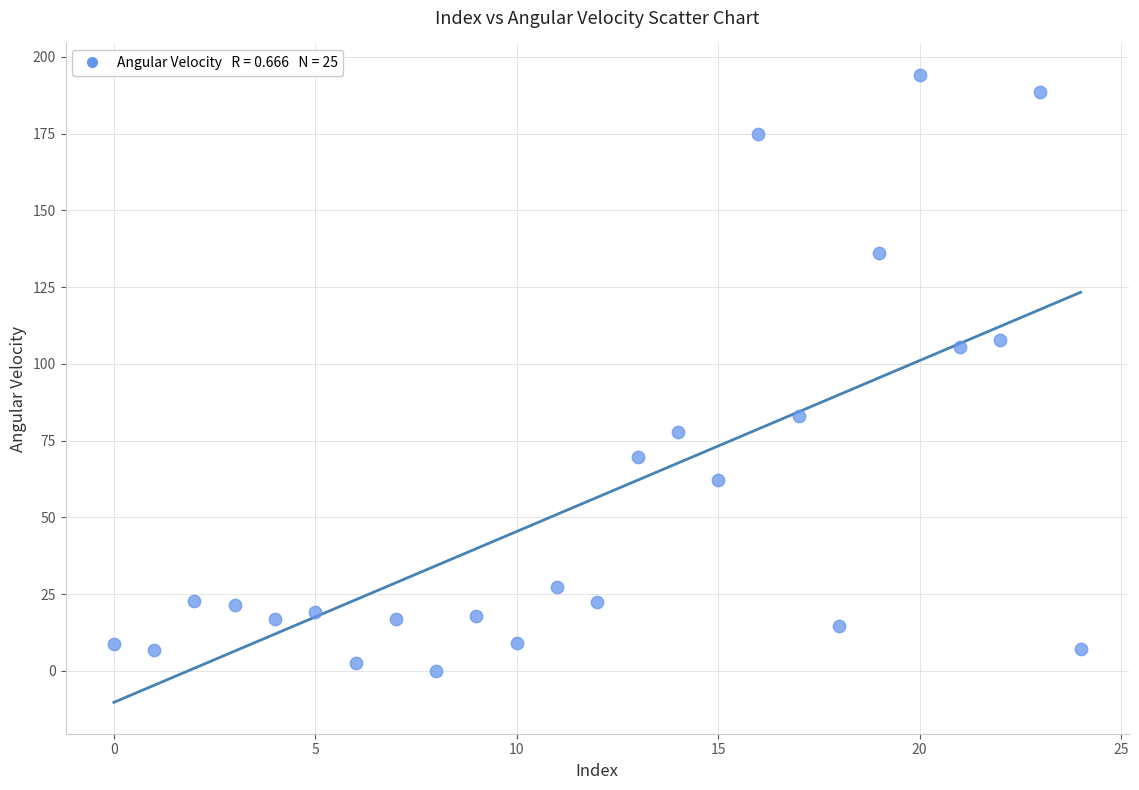

What is the range of Y values (max minus min)?

194.1